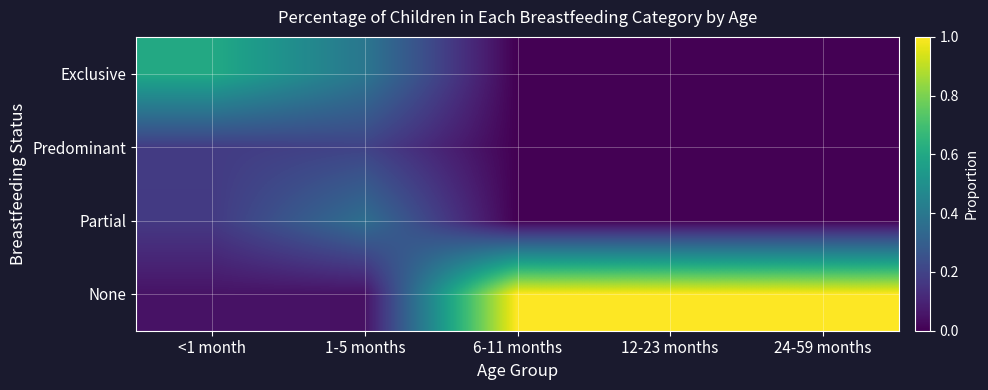

At which category is the sum across all series the highest?

<1 month